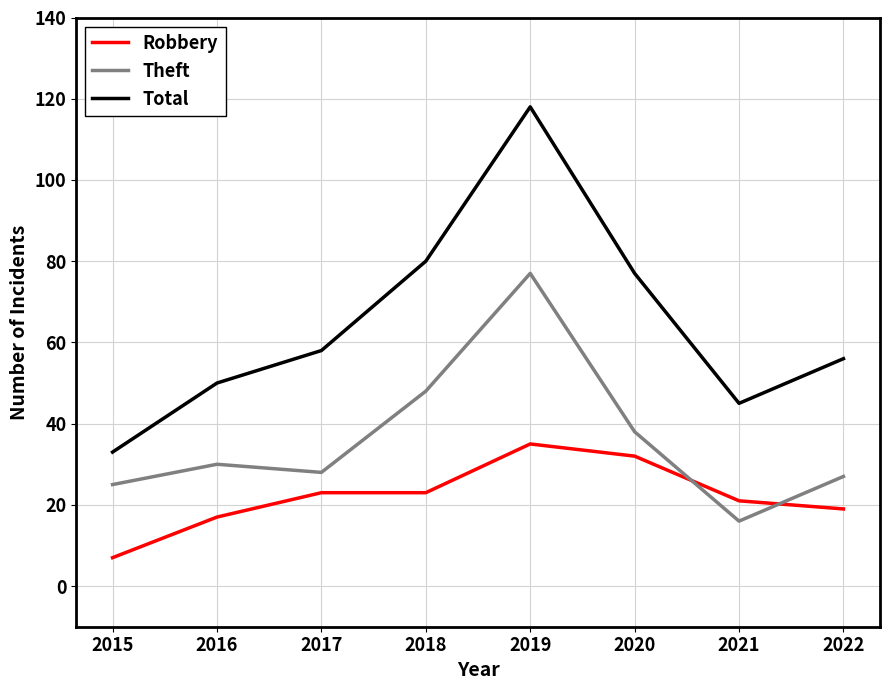

What is the difference between the maximum and minimum values in the Theft series?

61